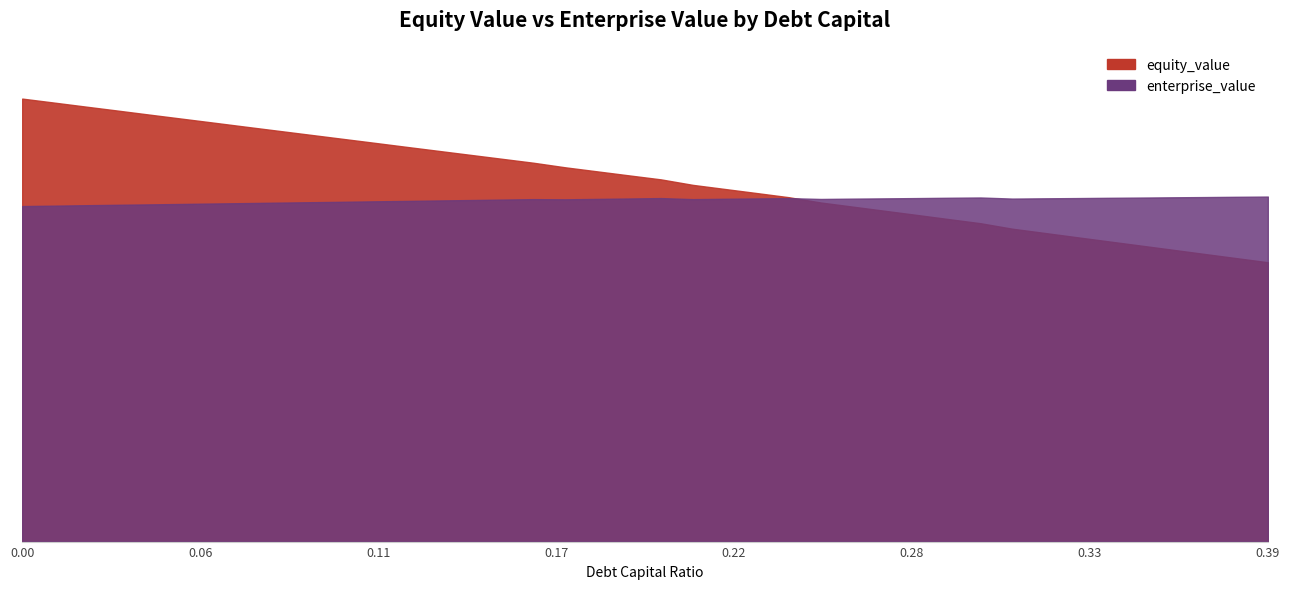

Which series changed the most between 0.04 and 0.19?

equity_value